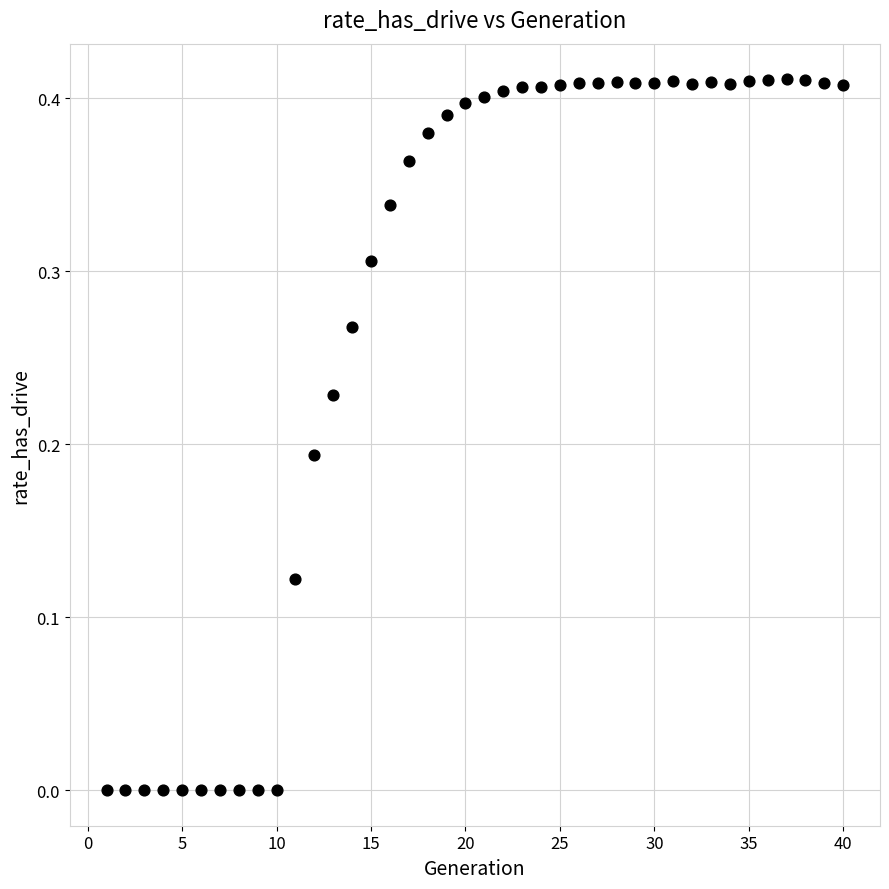

How many data points are displayed?

40